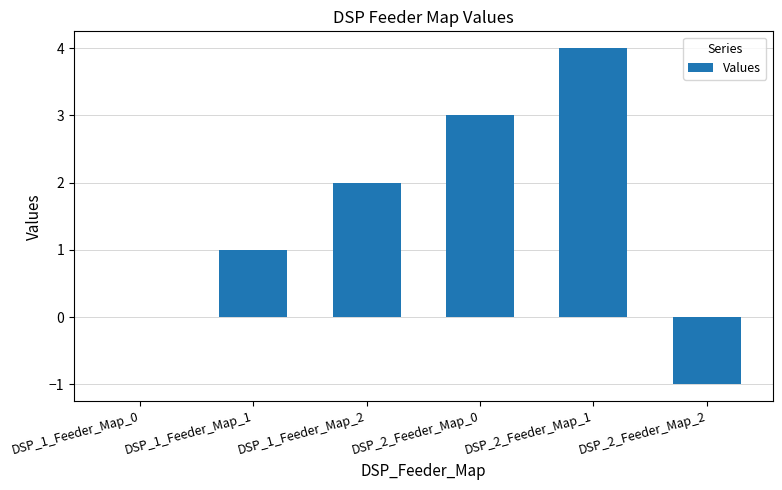

What is the sum of all values?

9